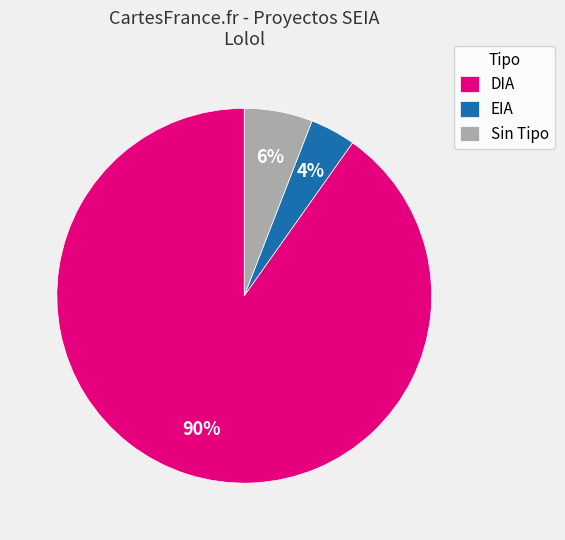

What percentage is the EIA slice, to the nearest percent?

4%